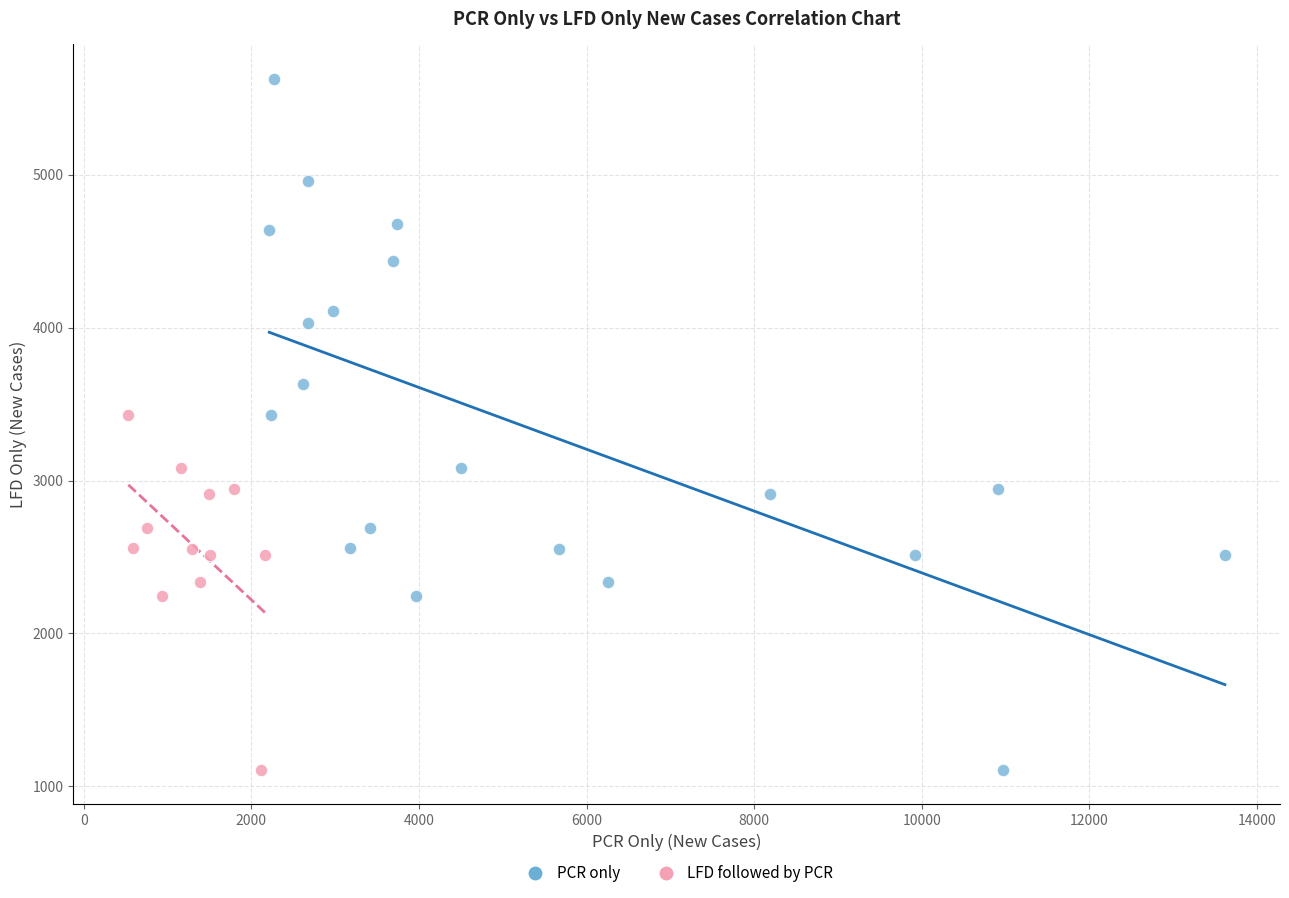

Which series reaches the maximum Y coordinate?

PCR only